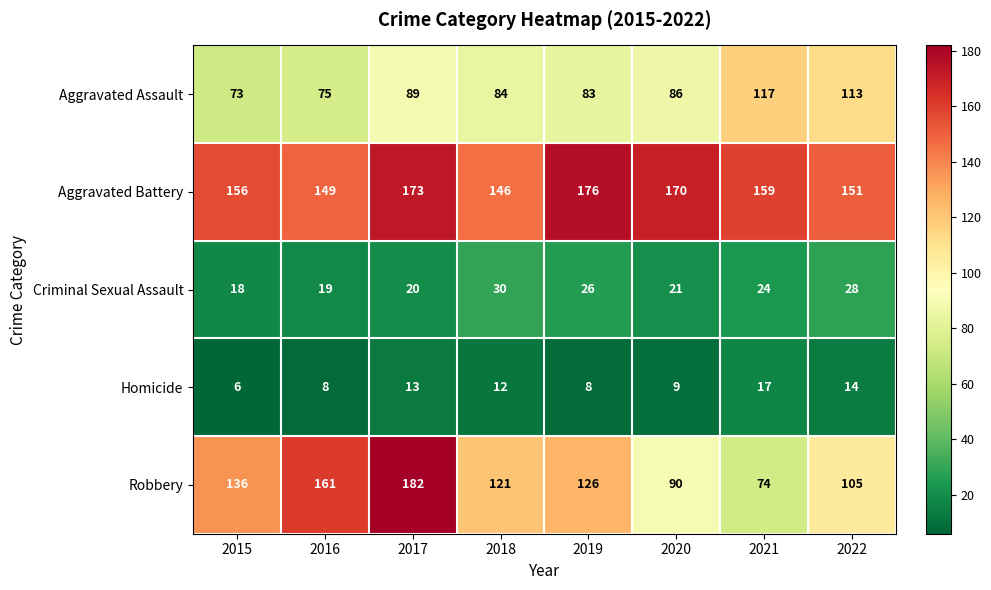

At which label does Homicide first exceed 12?

2017